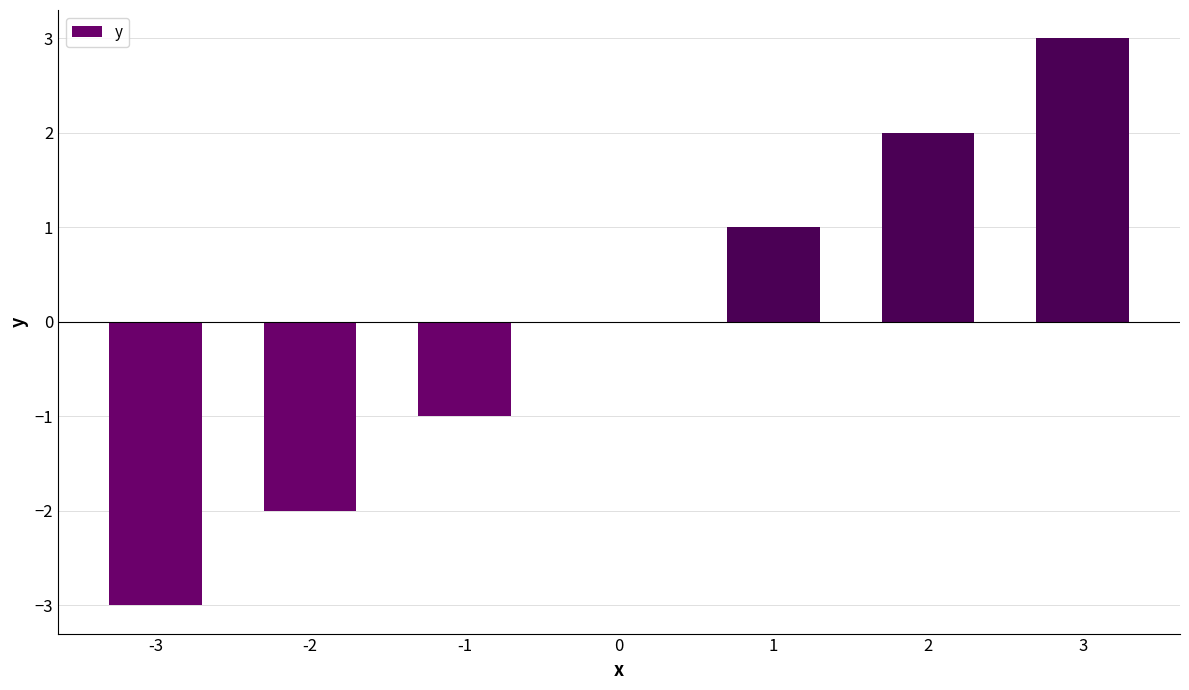

What is the maximum value shown in the chart?

3